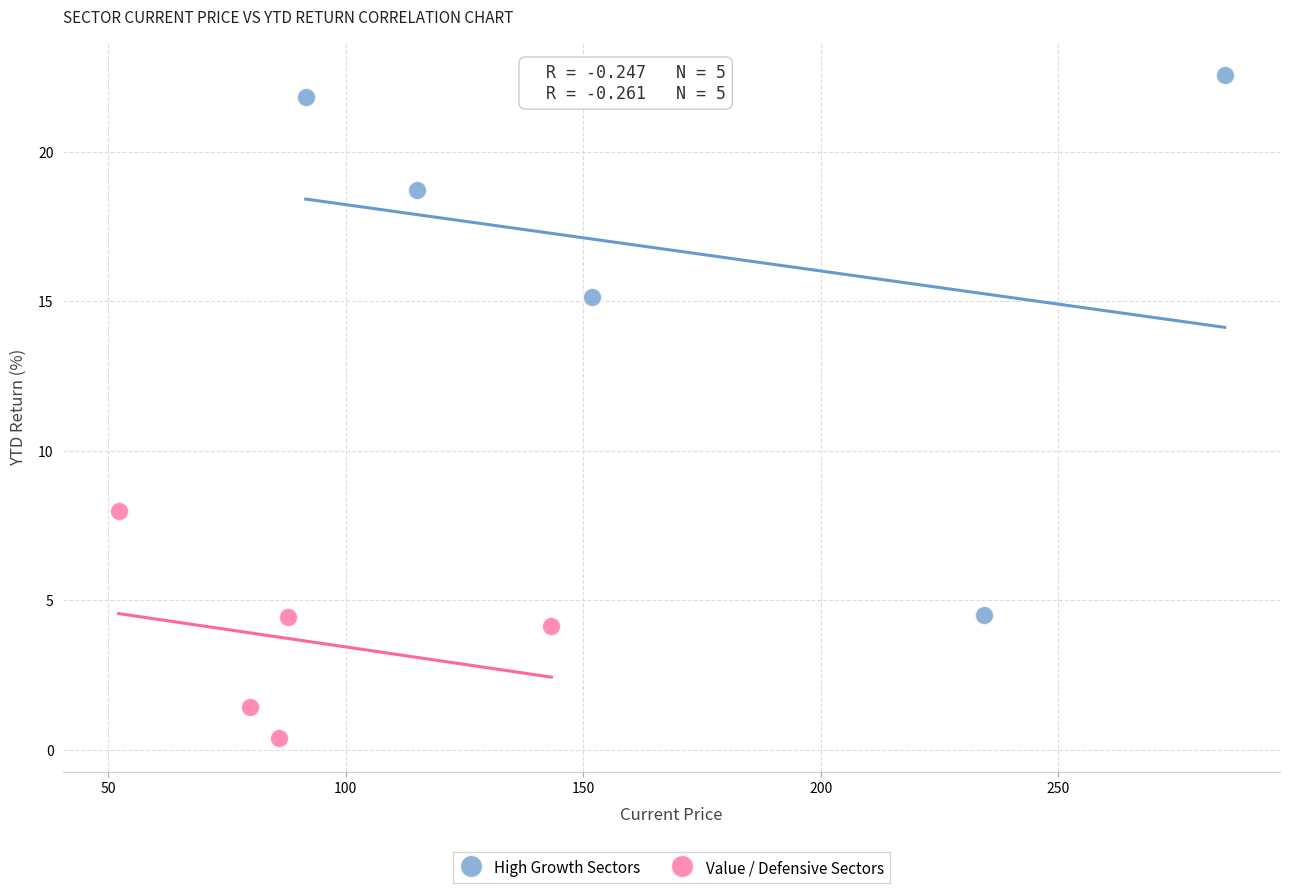

Which series reaches the maximum Y coordinate?

High Growth Sectors